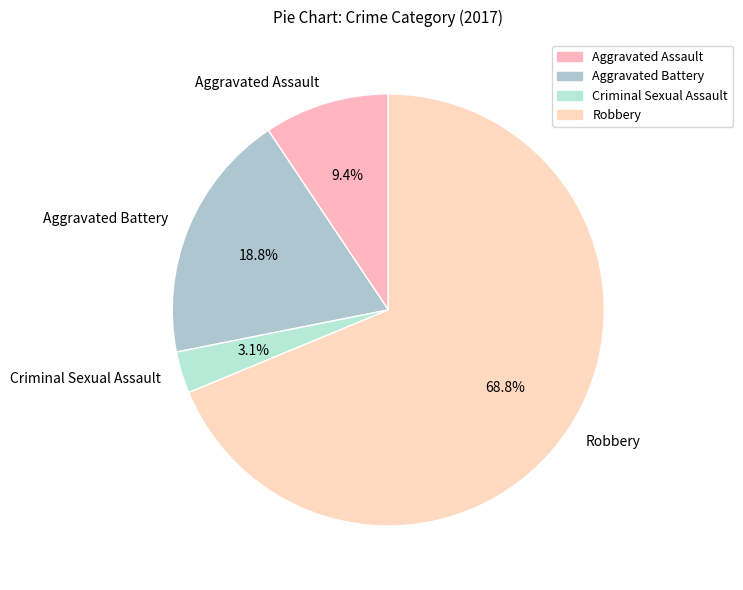

To the nearest percent, what is the difference between the Robbery and Criminal Sexual Assault slice percentages?

66%